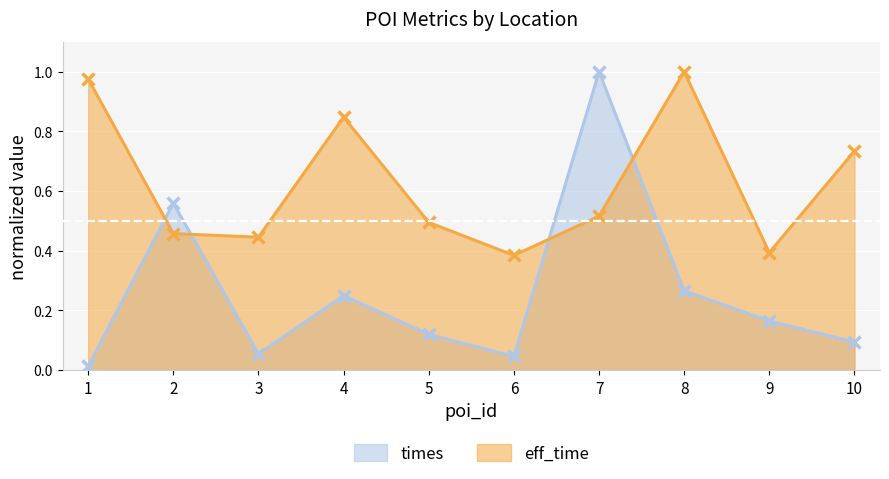

List the series in order of their peak value, highest first.

eff_time, times